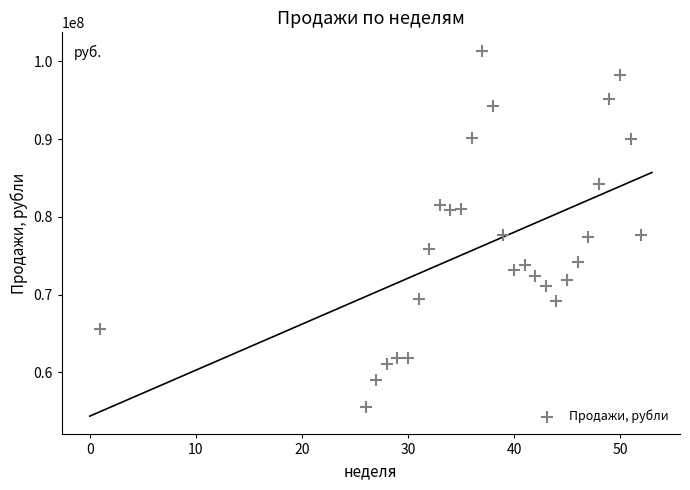

What is the range of Y values (max minus min)?

45855444.9